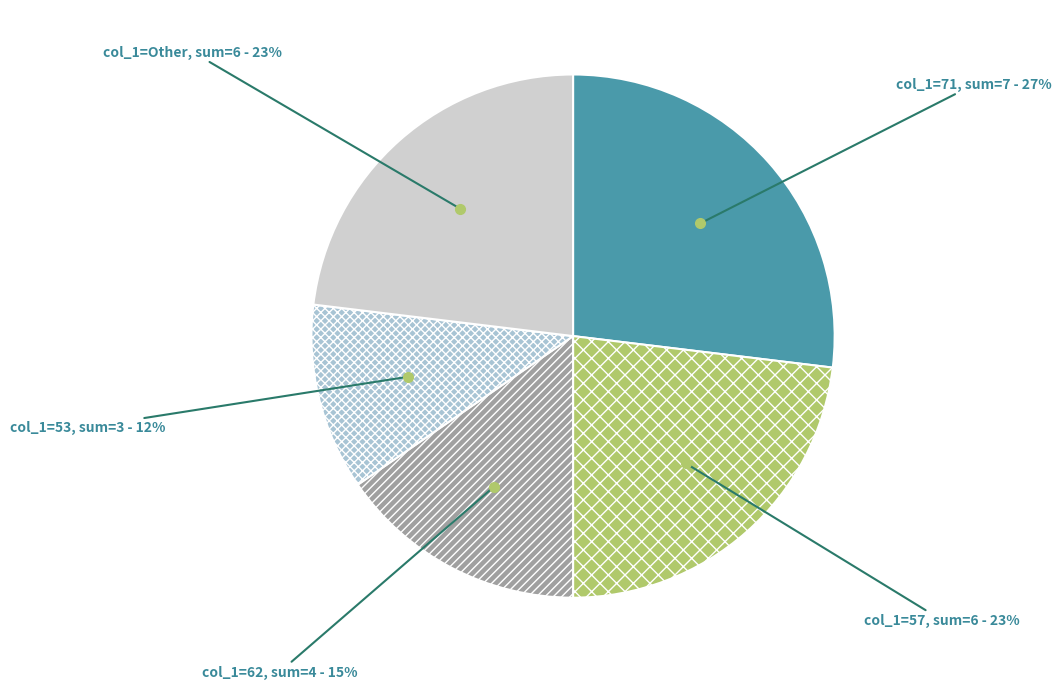

Count the number of slices in the pie.

5